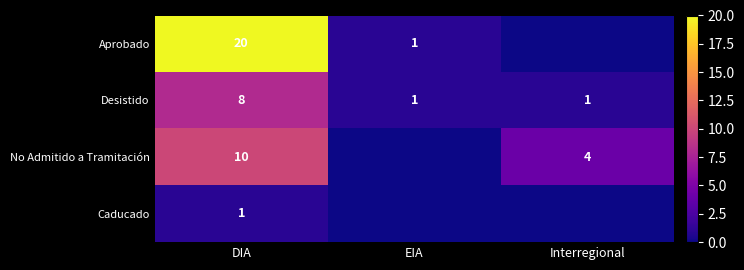

What is the difference between the No Admitido a Tramitación values at DIA and Interregional?

6